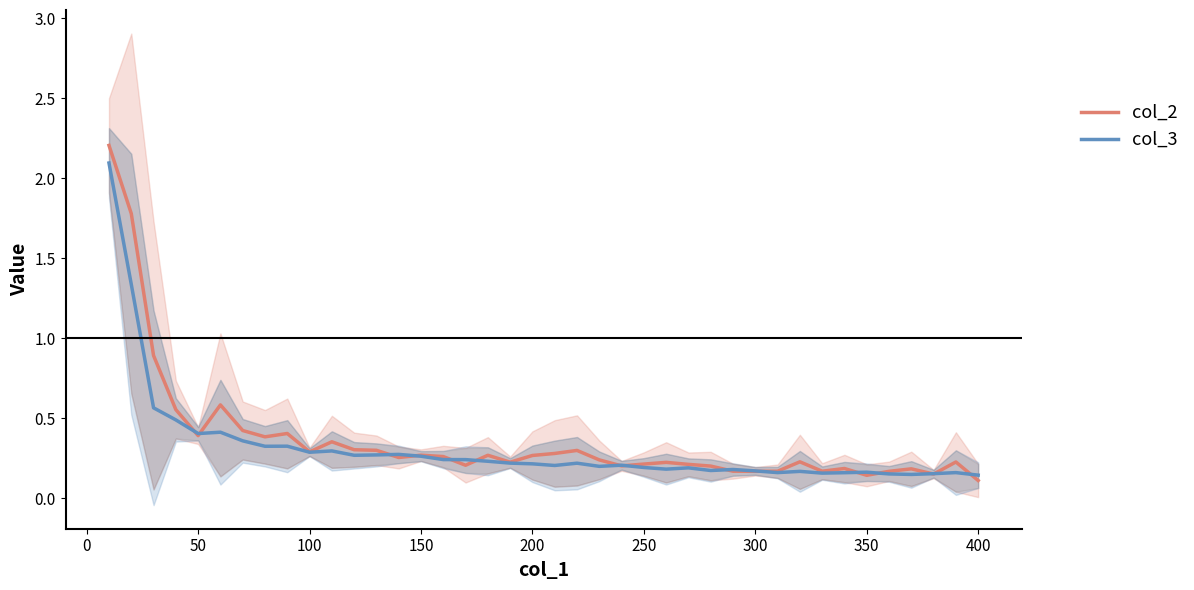

Rank the series by their average value, from lowest to highest.

col_3, col_2